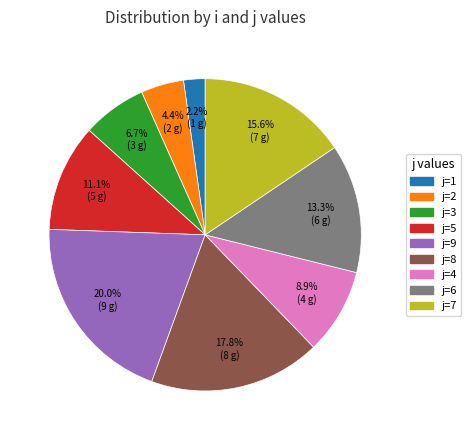

How many slices are in this pie chart?

9